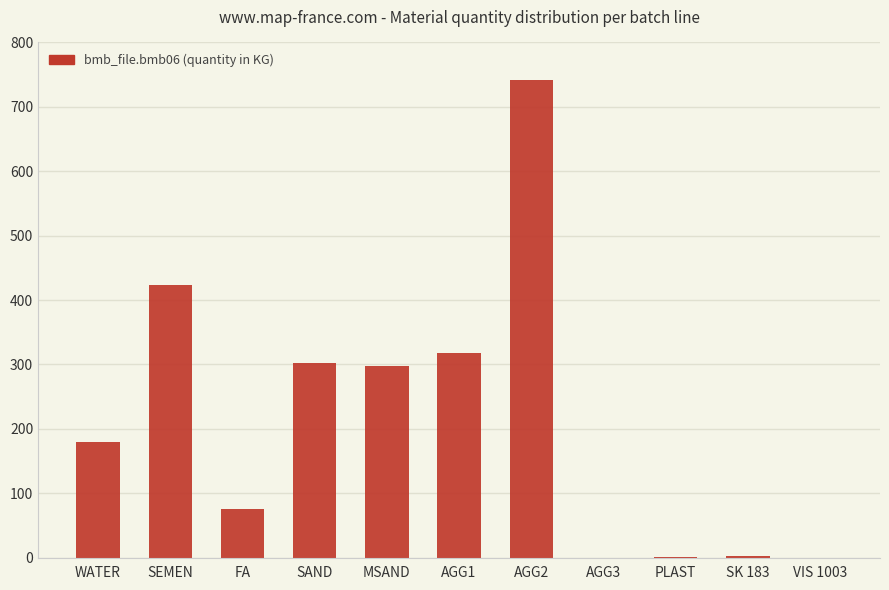

What value does the data have at WATER?

180.0